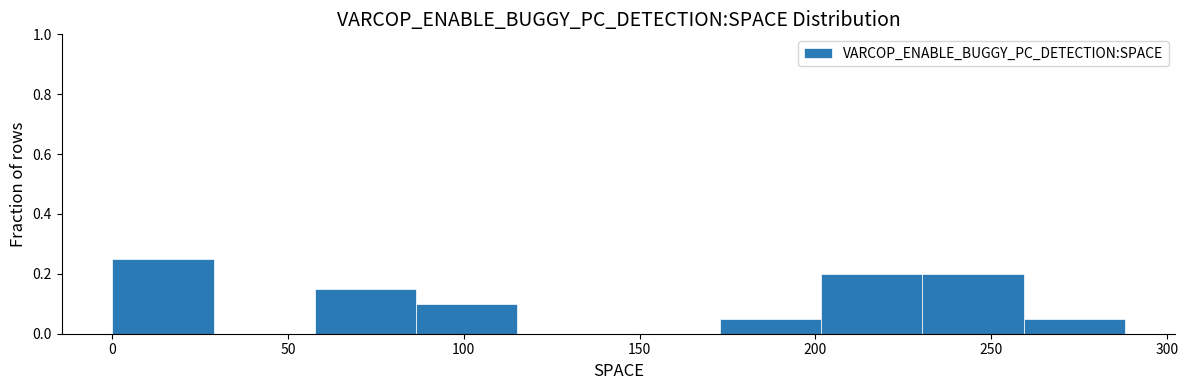

Which range on the x-axis has the tallest bar?

0 to 30